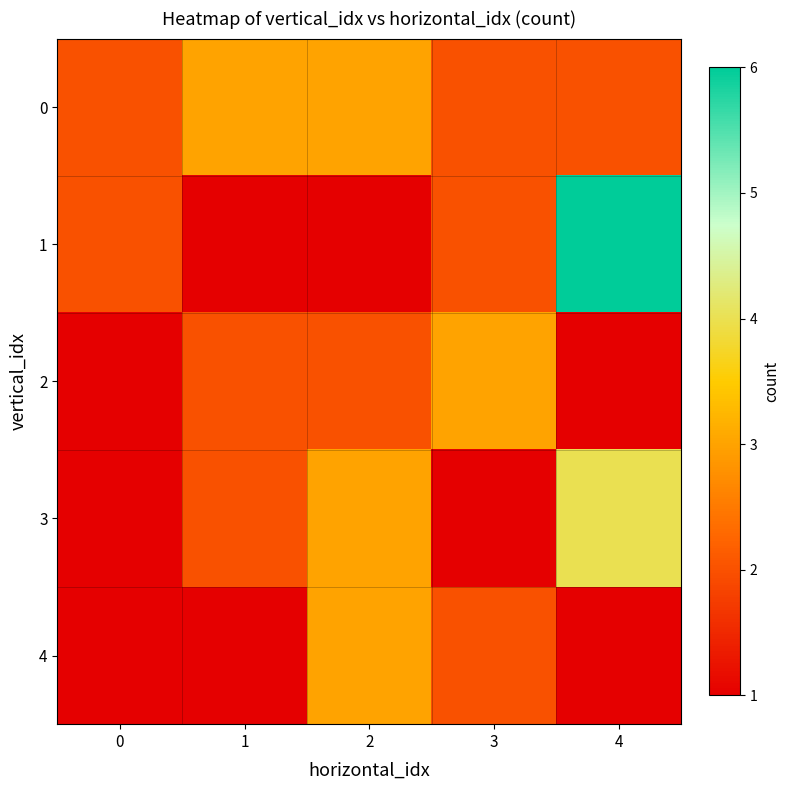

Which label corresponds to the smallest value in the chart?

1